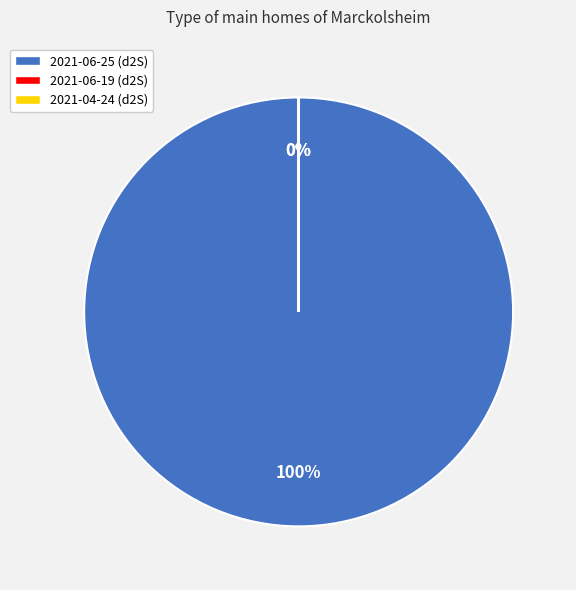

To the nearest percent, what portion does 2021-06-25 represent?

100%